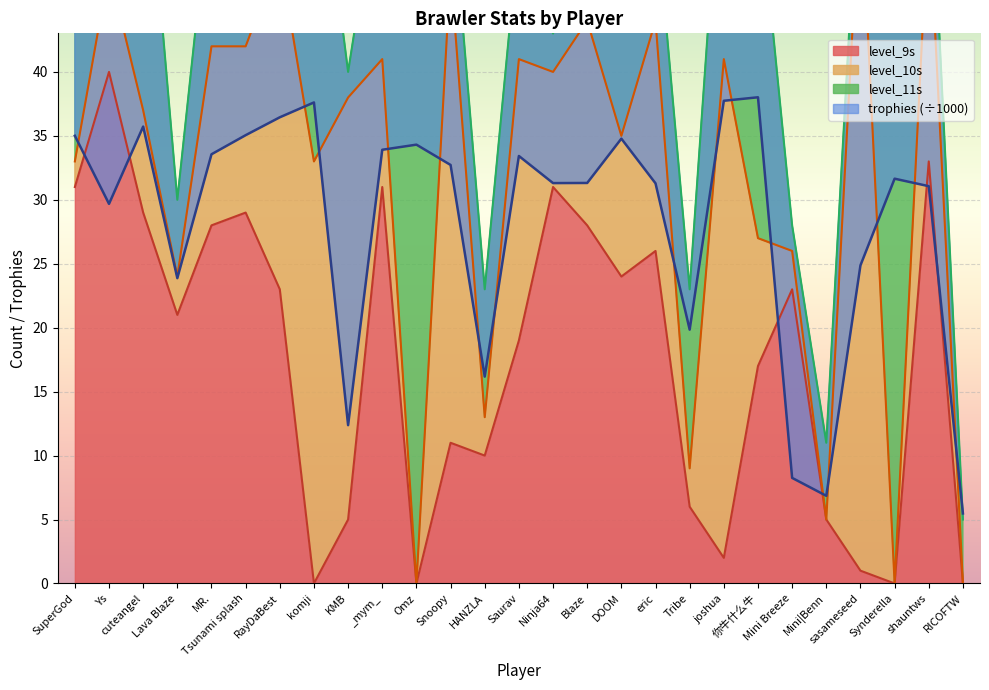

The value of trophies at komji is 37.6. True or false?

True